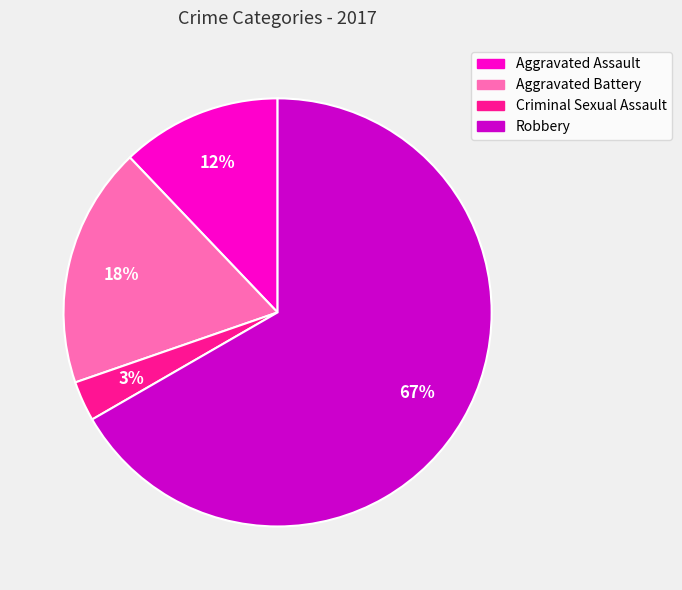

The Aggravated Battery slice represents 18% of the pie. True or false?

True